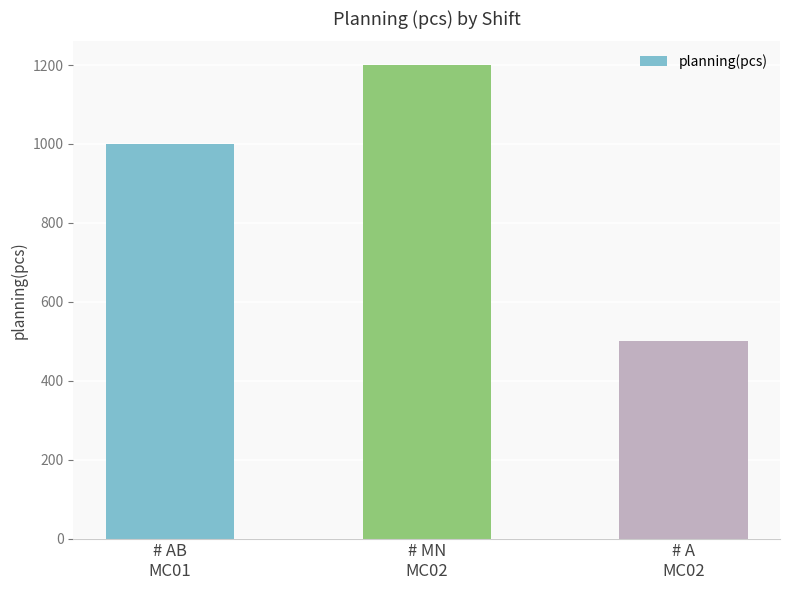

Rank the categories by value from lowest to highest.

# A
MC02, # AB
MC01, # MN
MC02